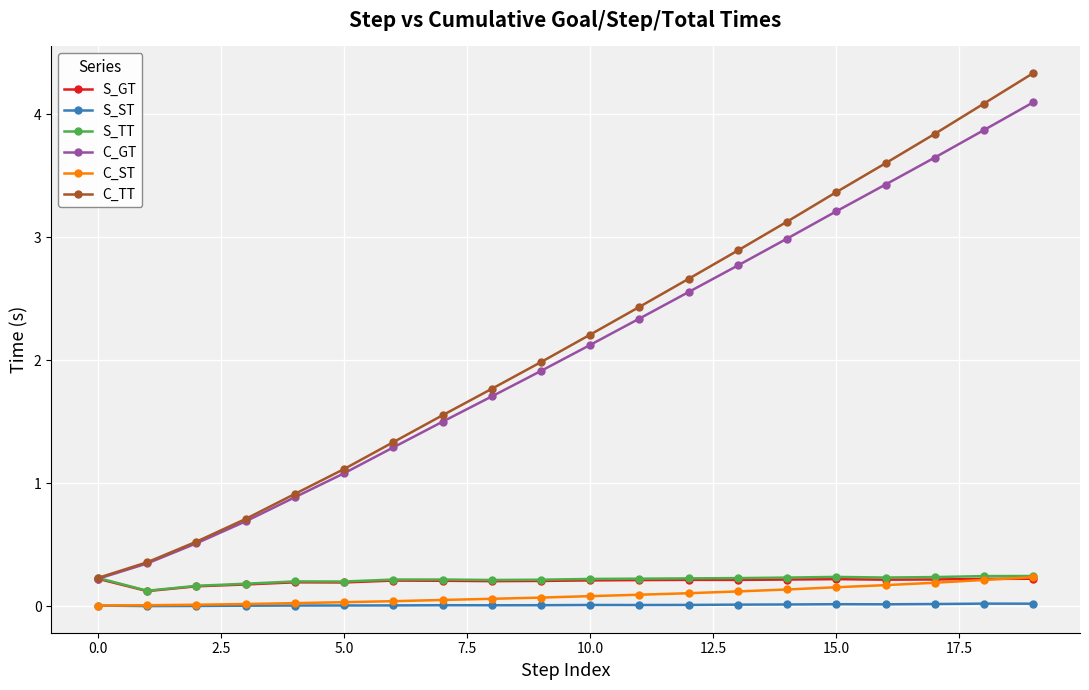

Is this an area chart (filled region under the line)?

No